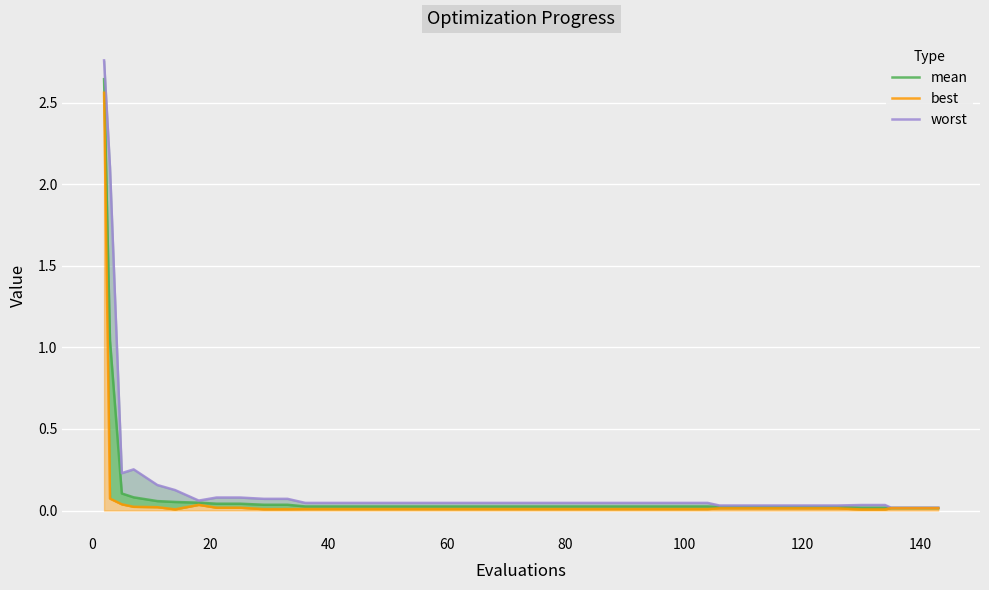

What are all the series names shown in the legend?

mean, best, worst